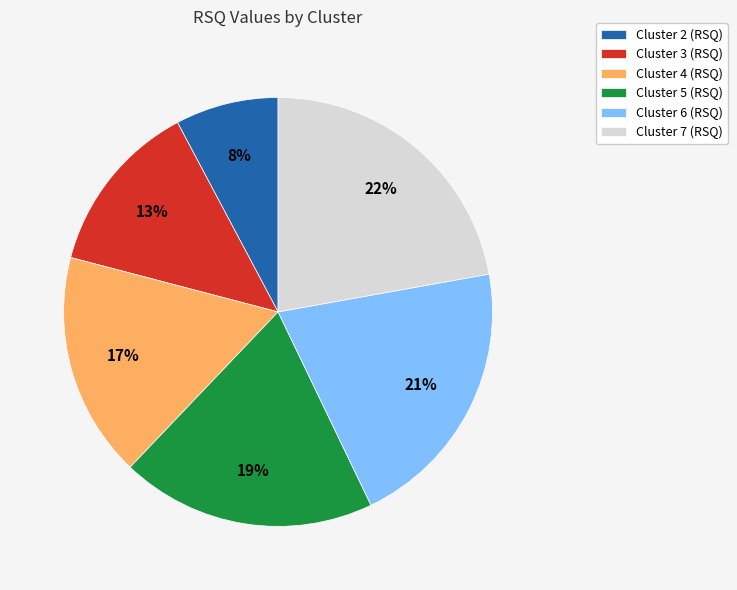

Rank the categories by value from highest to lowest.

Cluster 7, Cluster 6, Cluster 5, Cluster 4, Cluster 3, Cluster 2